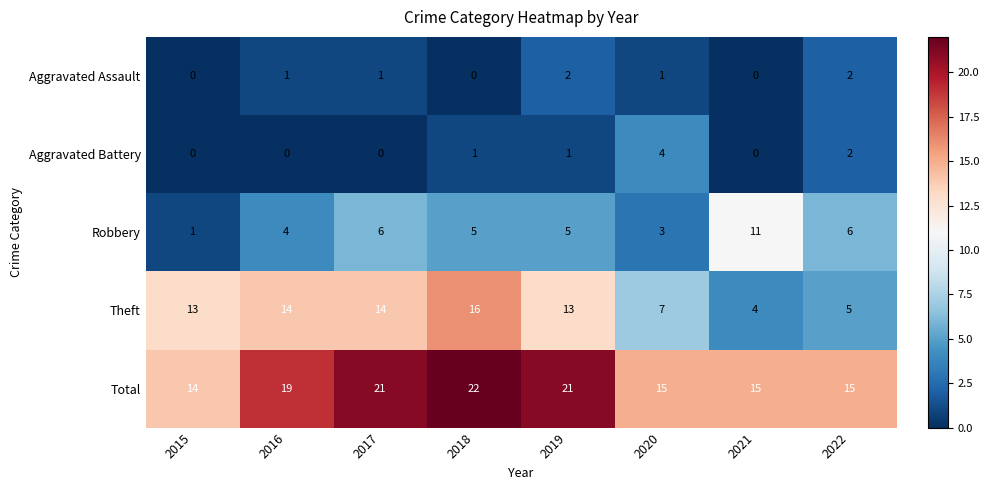

At which label is Aggravated Battery closest to 2?

2022